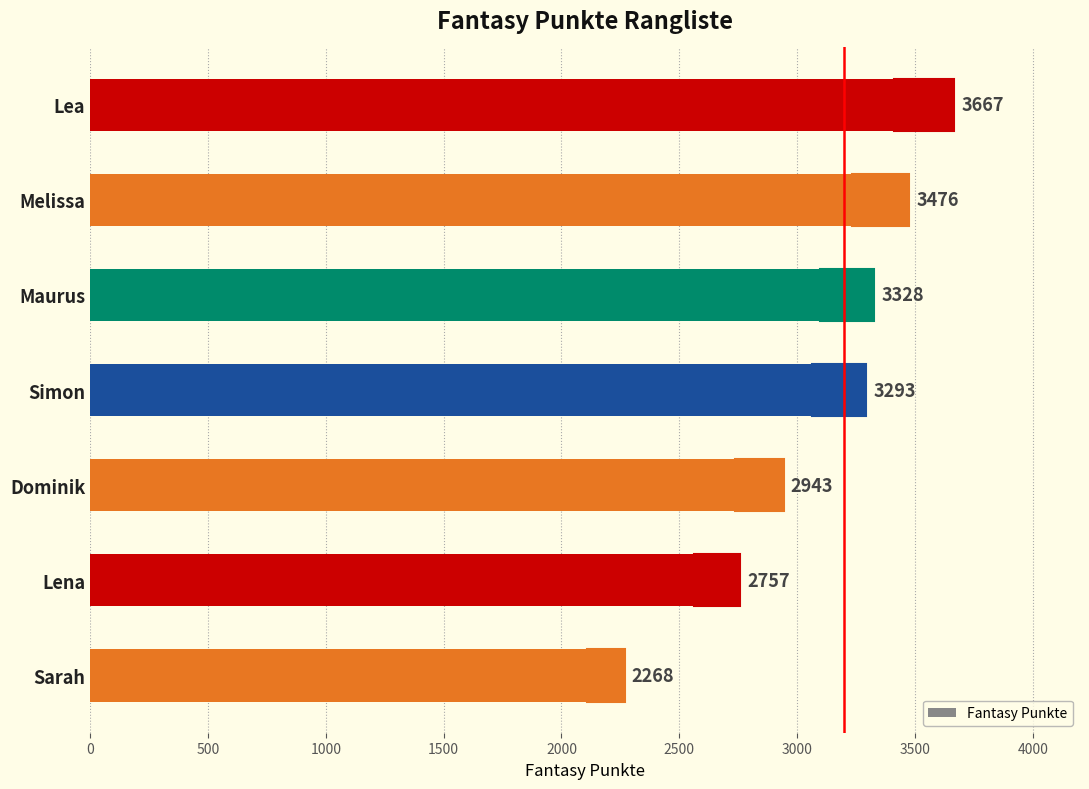

List the labels in order of value, smallest first.

Sarah, Lena, Dominik, Simon, Maurus, Melissa, Lea